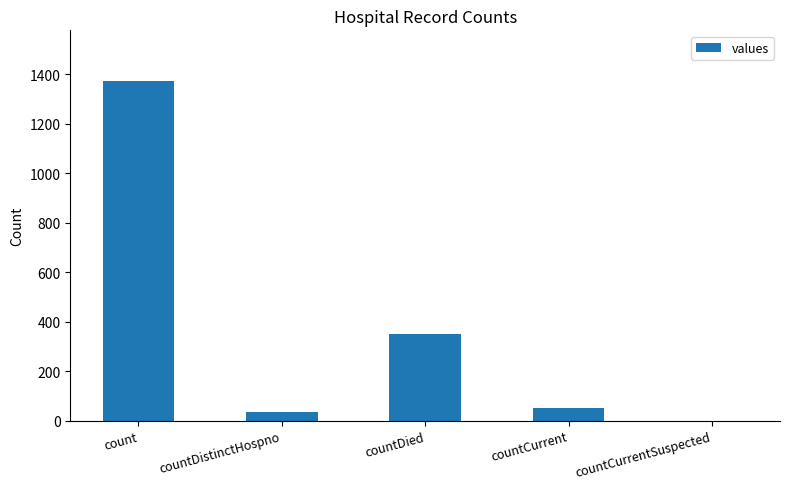

What is the sum of all values?

1805